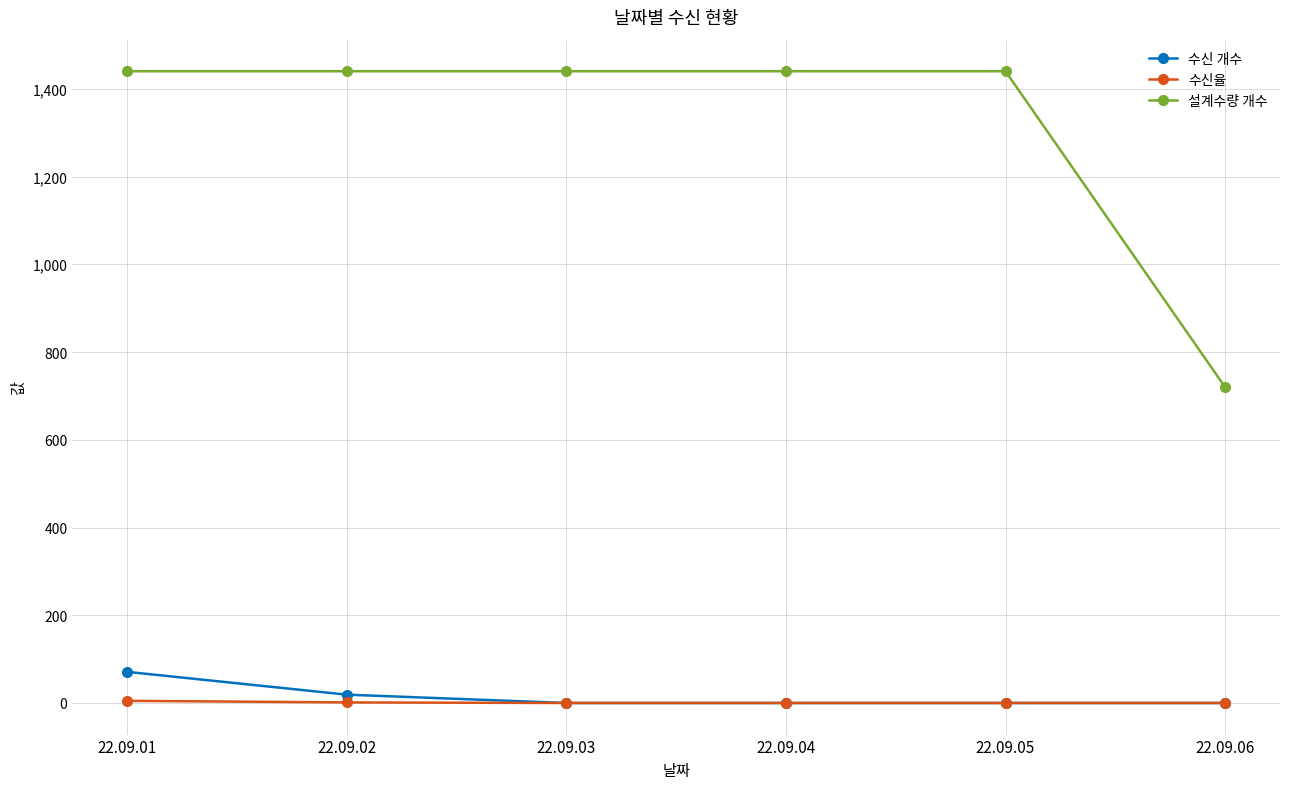

True or false: 설계수량 개수 and 수신 개수 intersect in this chart.

False